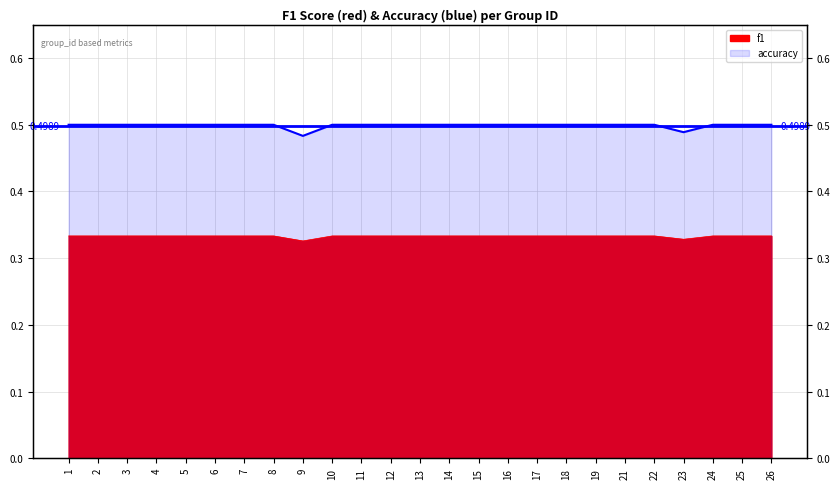

True or false: accuracy has more than 0 points higher than both neighbors.

False